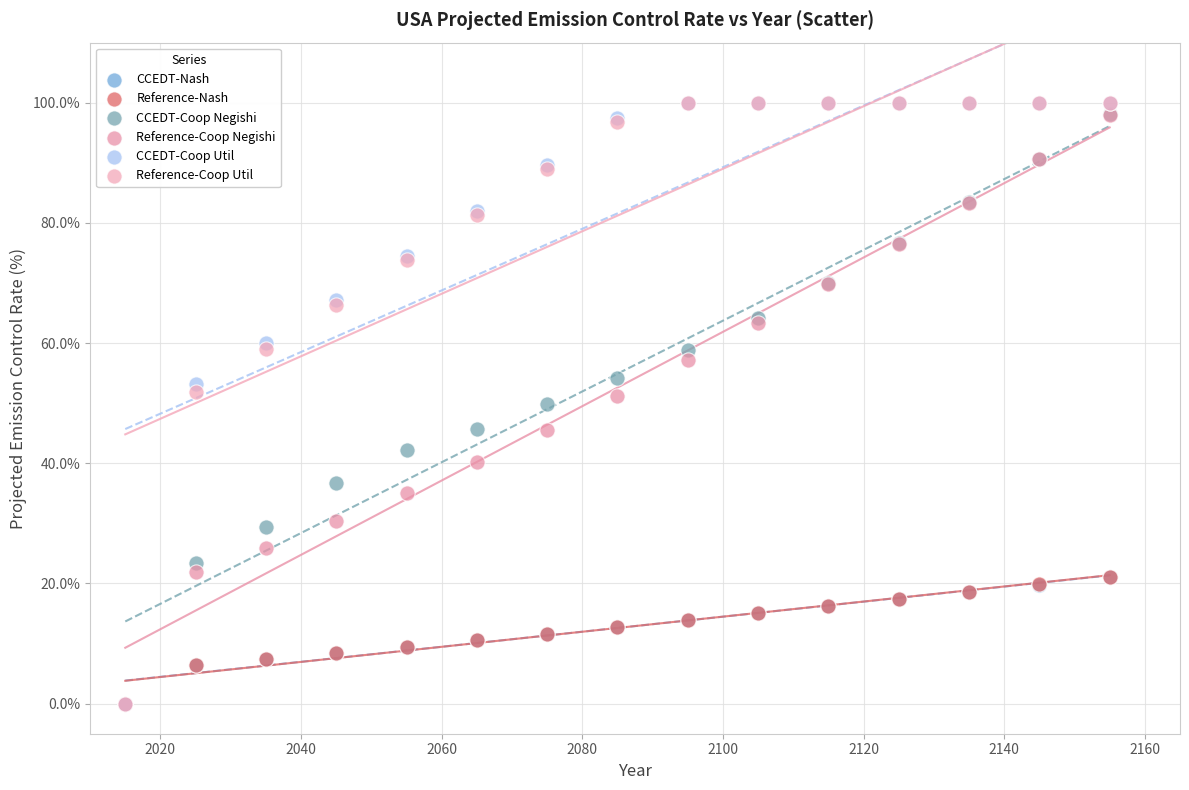

What are all the series names shown in the legend?

CCEDT-Nash, Reference-Nash, CCEDT-Coop Negishi, Reference-Coop Negishi, CCEDT-Coop Util, Reference-Coop Util